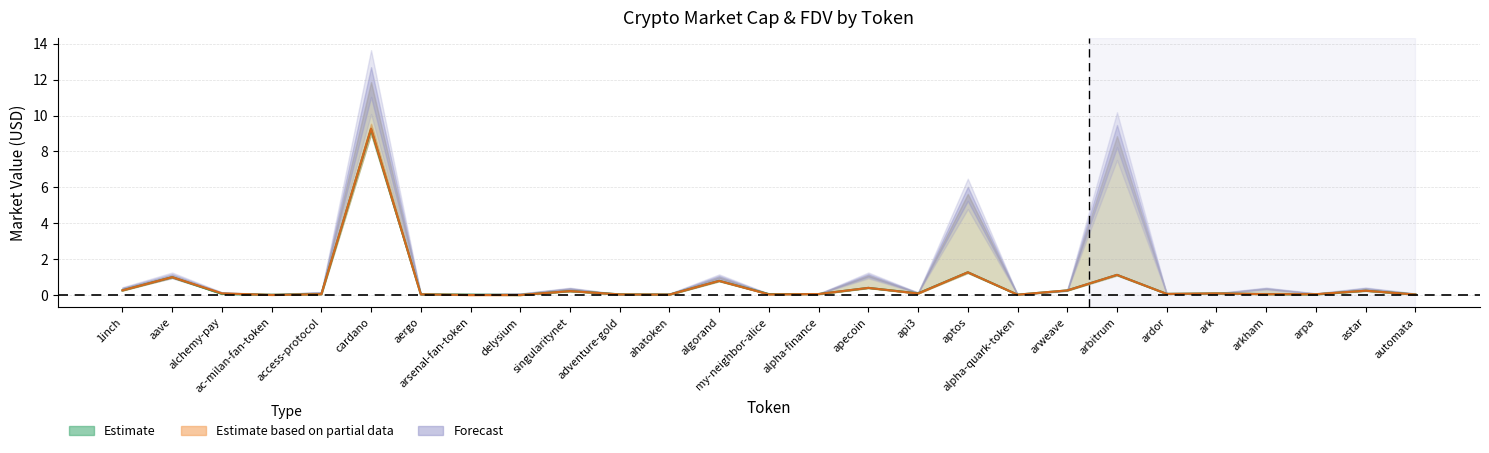

How many times do CG_MarketCap and CMC_MarketCap cross each other?

18